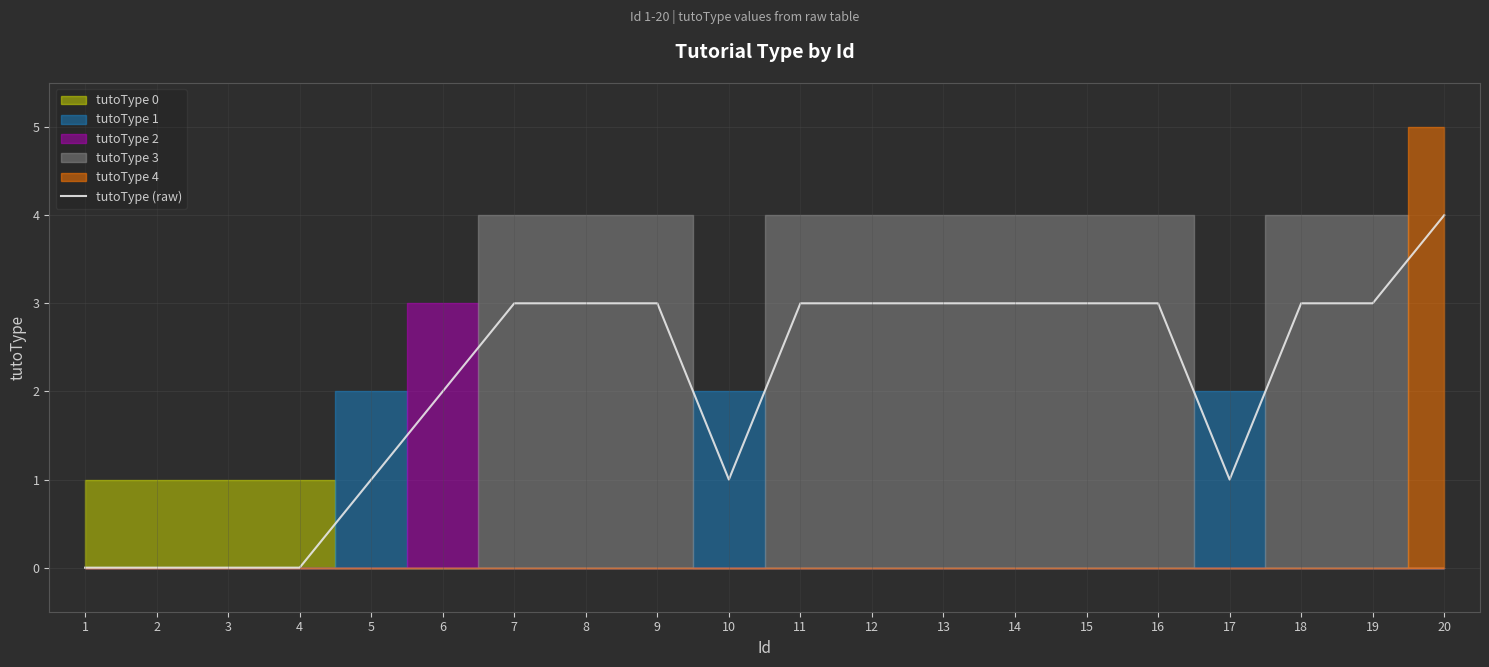

At which label is the value closest to 2?

6